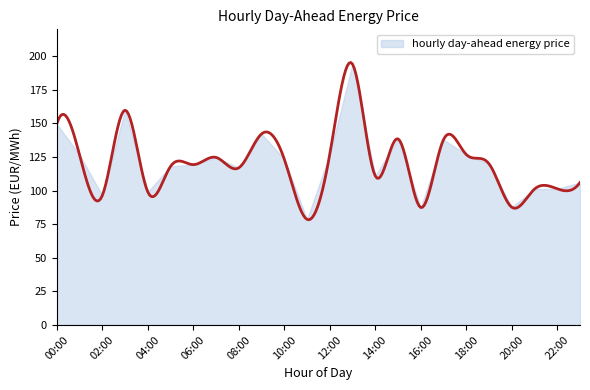

What is the average value?

120.5